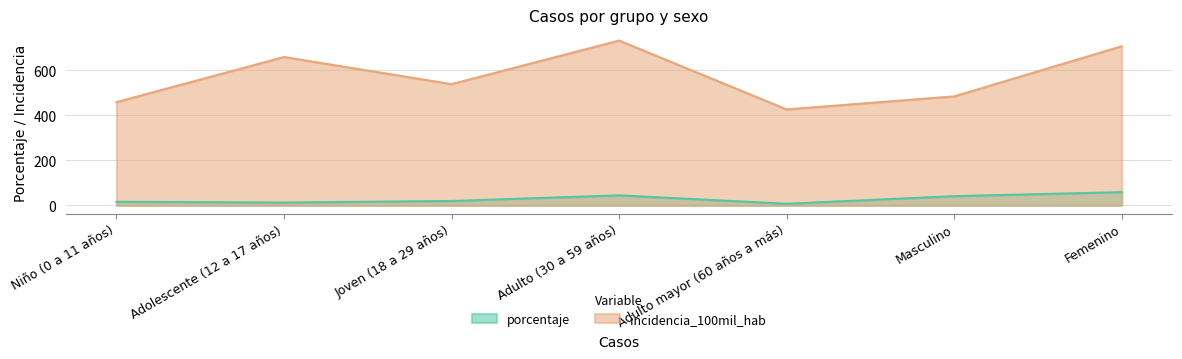

Does the chart have visible grid lines?

Yes